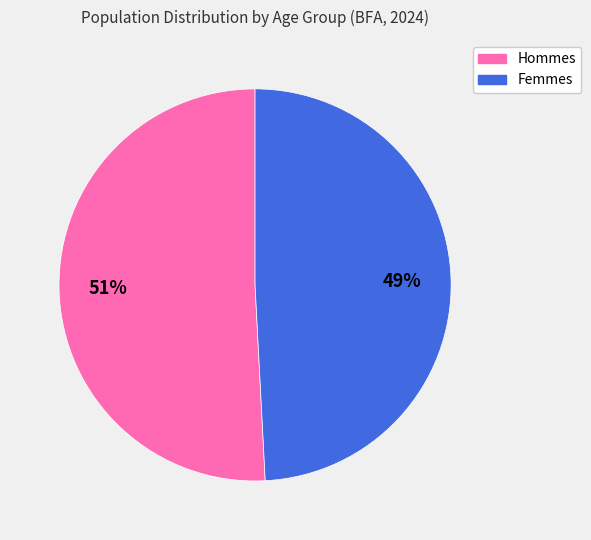

Which slice represents more than half of the pie?

Hommes